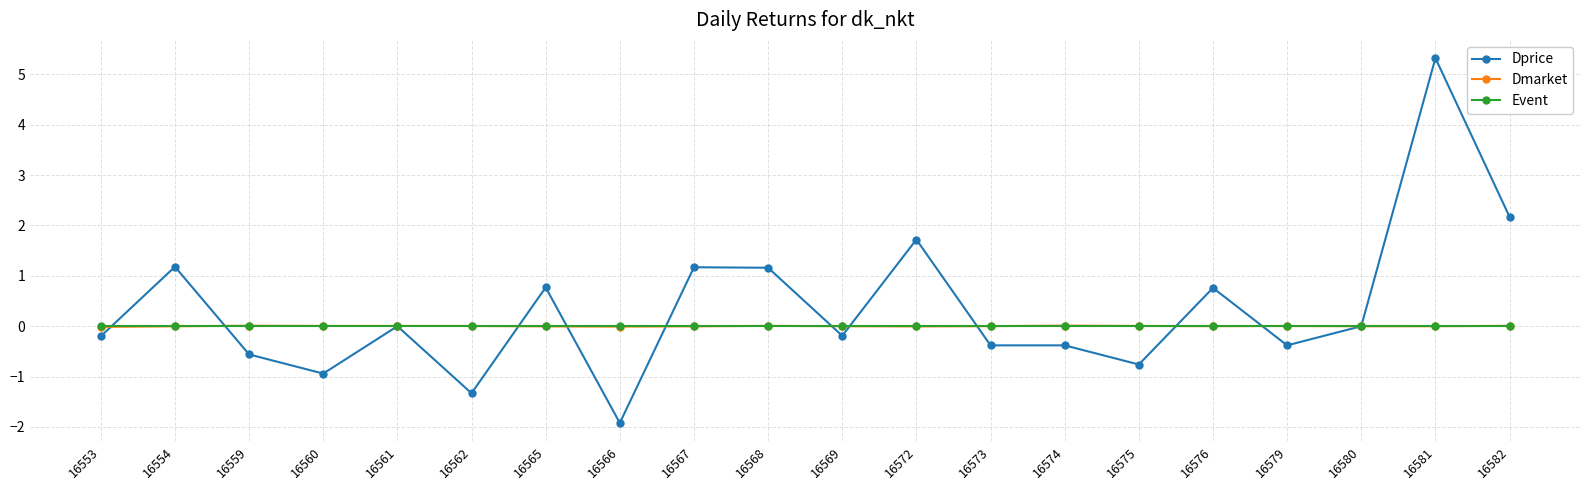

Which series changed the most between 16572 and 16576?

Dprice